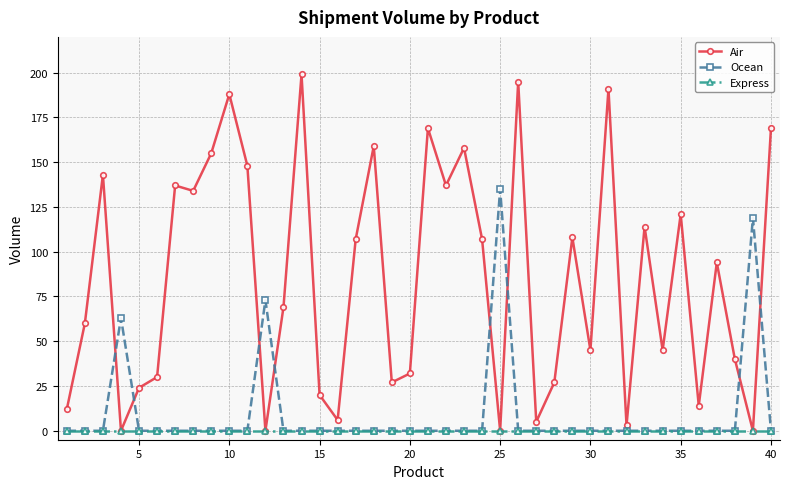

Which series has the largest total across all categories?

Air